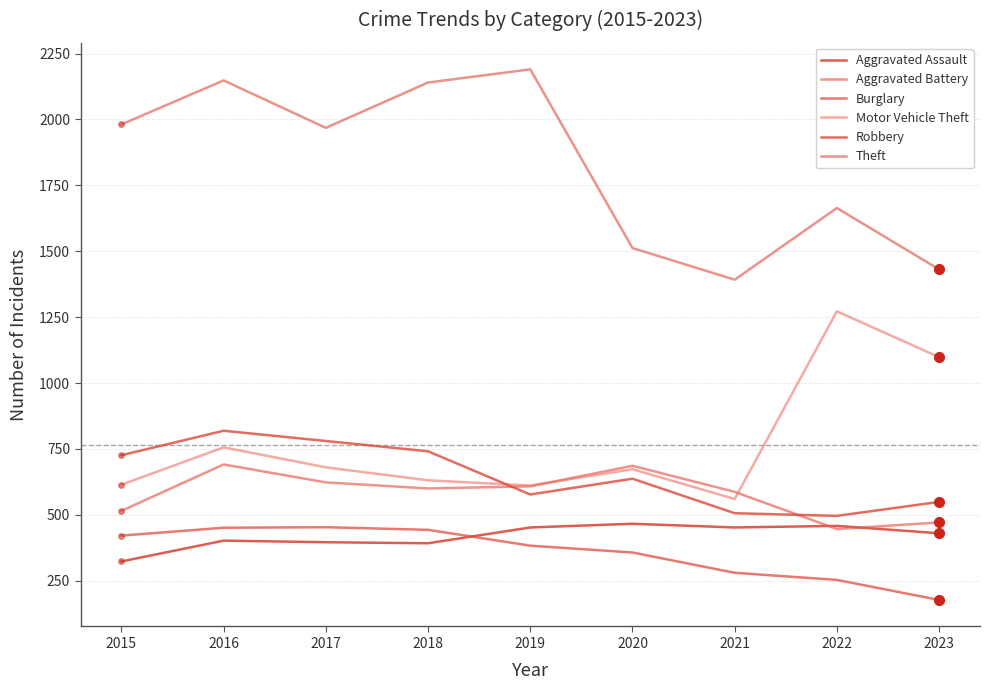

Where is the first local maximum for Burglary?

2017